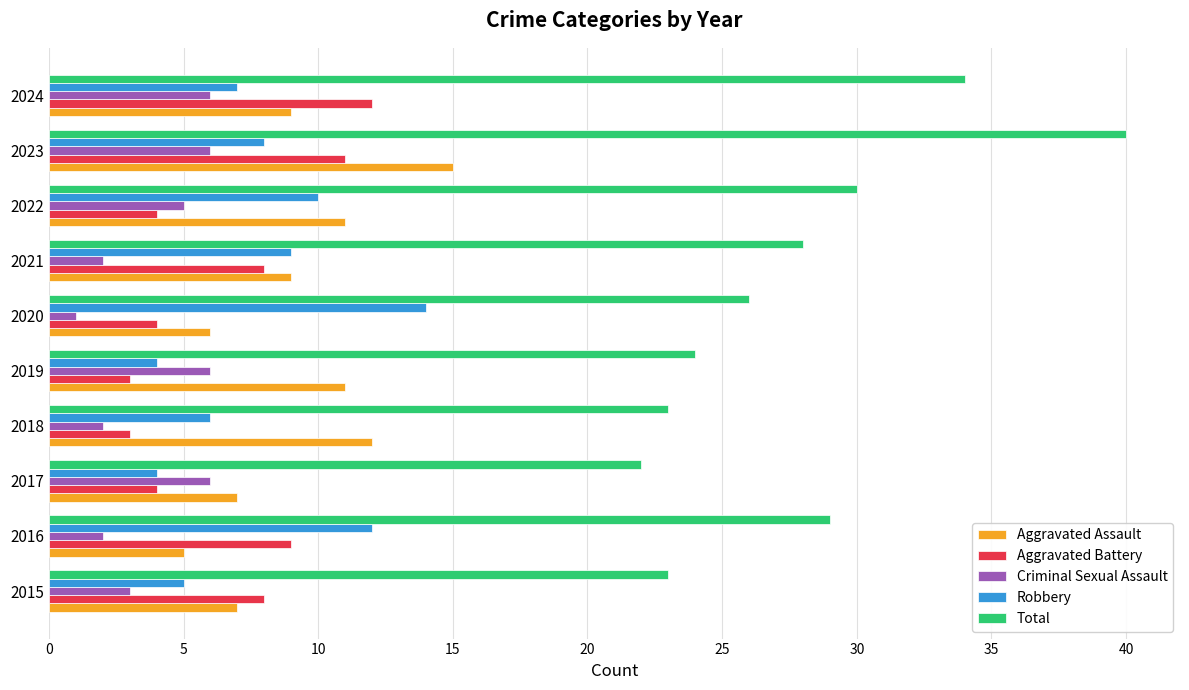

At which label does Aggravated Assault reach its minimum?

2016